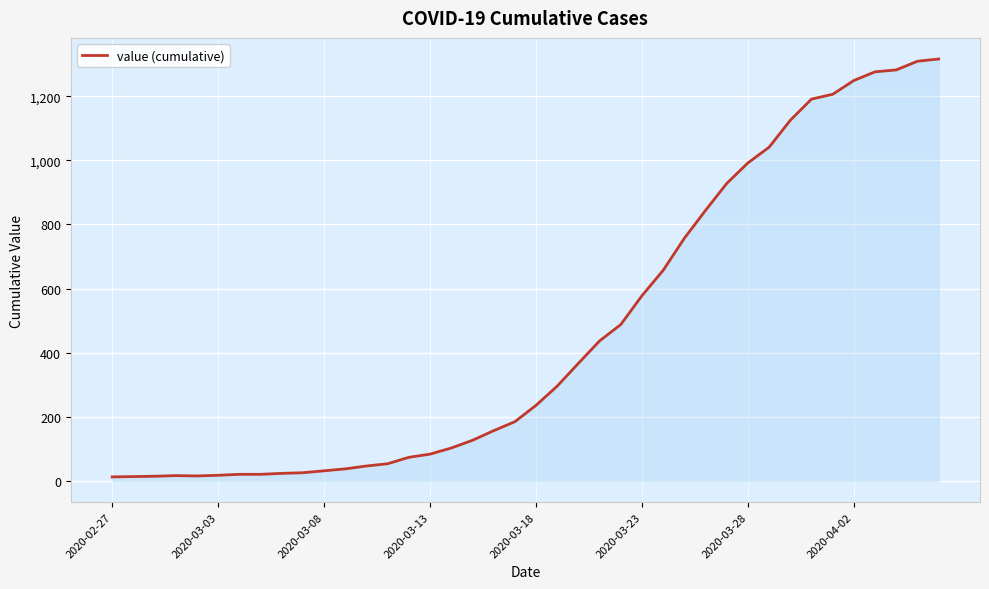

What is the difference between the maximum and minimum values?

1303